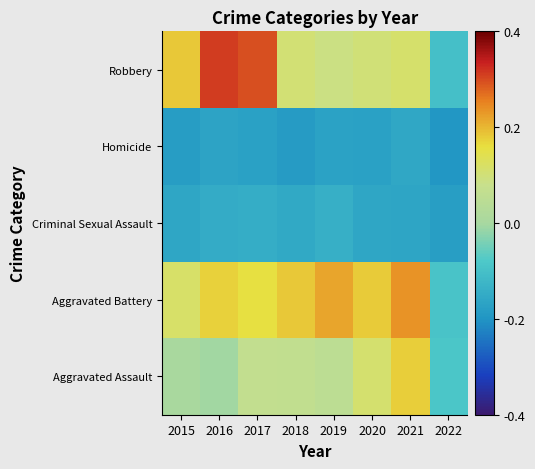

Between 2016 and 2018, which is larger?

2018